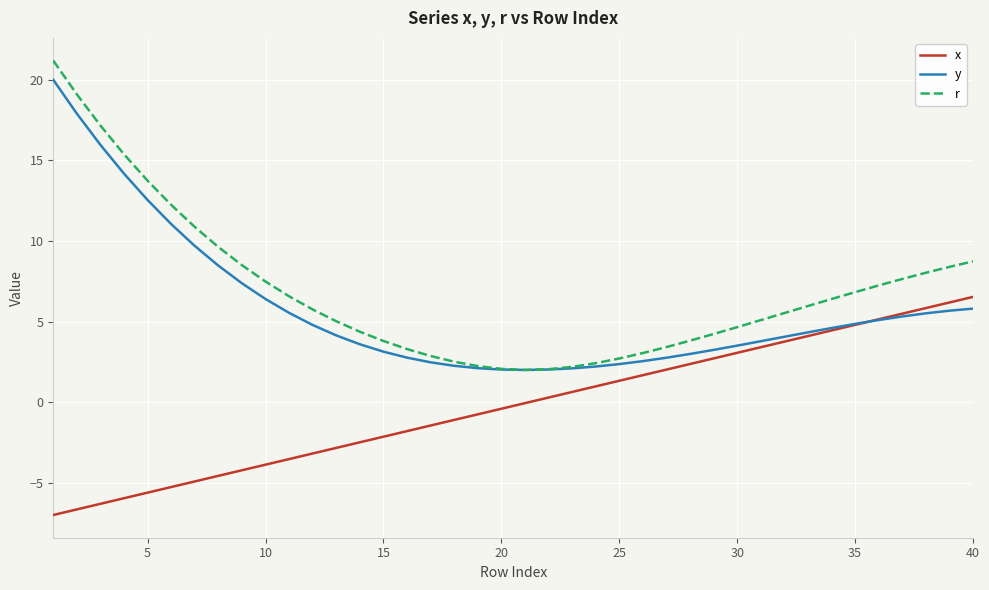

True or false: x has more than 0 interior local peaks.

False